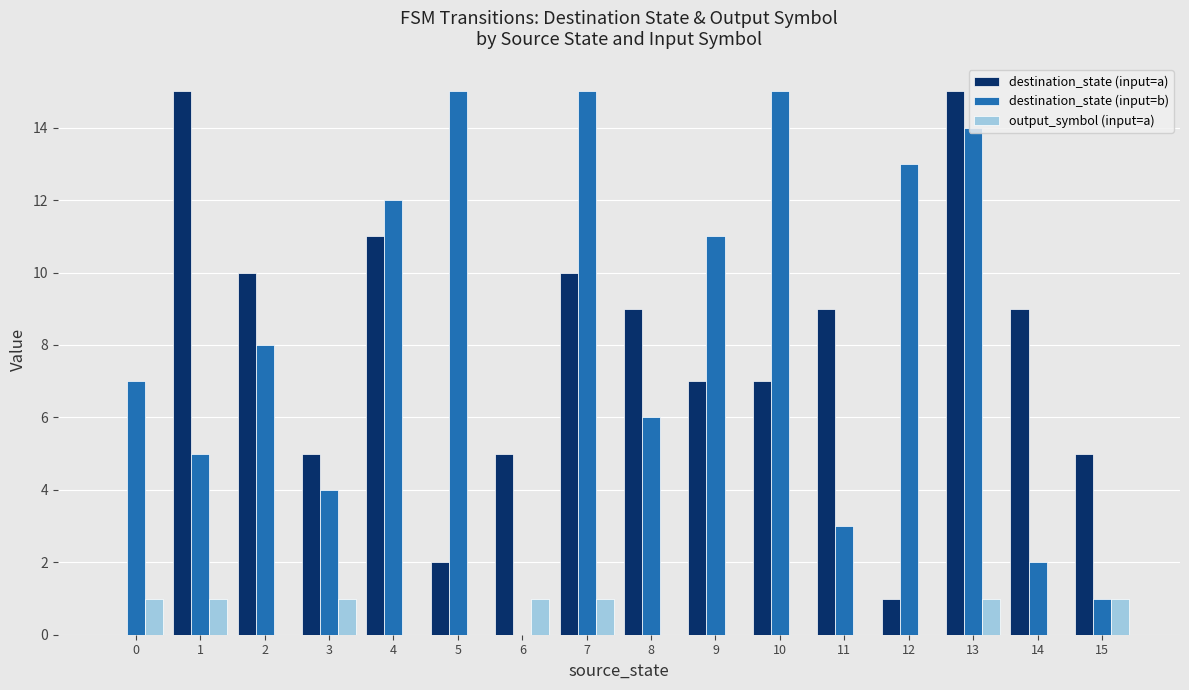

What is the maximum value shown in the chart?

15